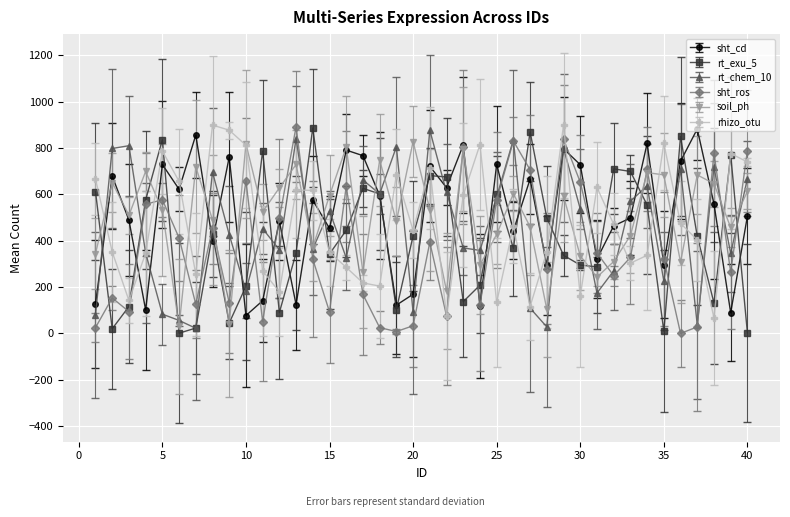

True or false: rt_exu_5 has more than 2 points higher than both neighbors.

True